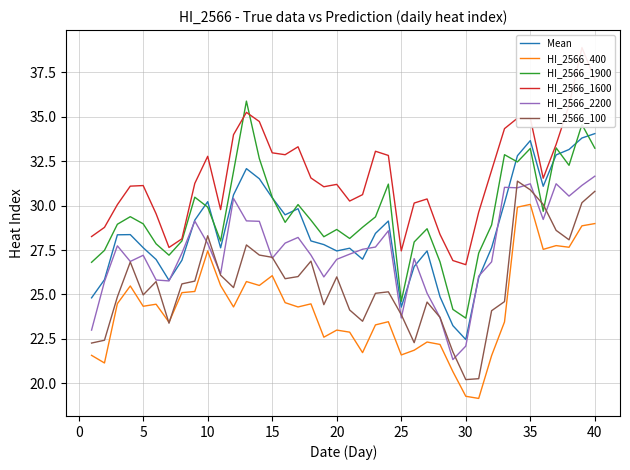

How many values in the HI_2566_1600 series exceed 31?

24